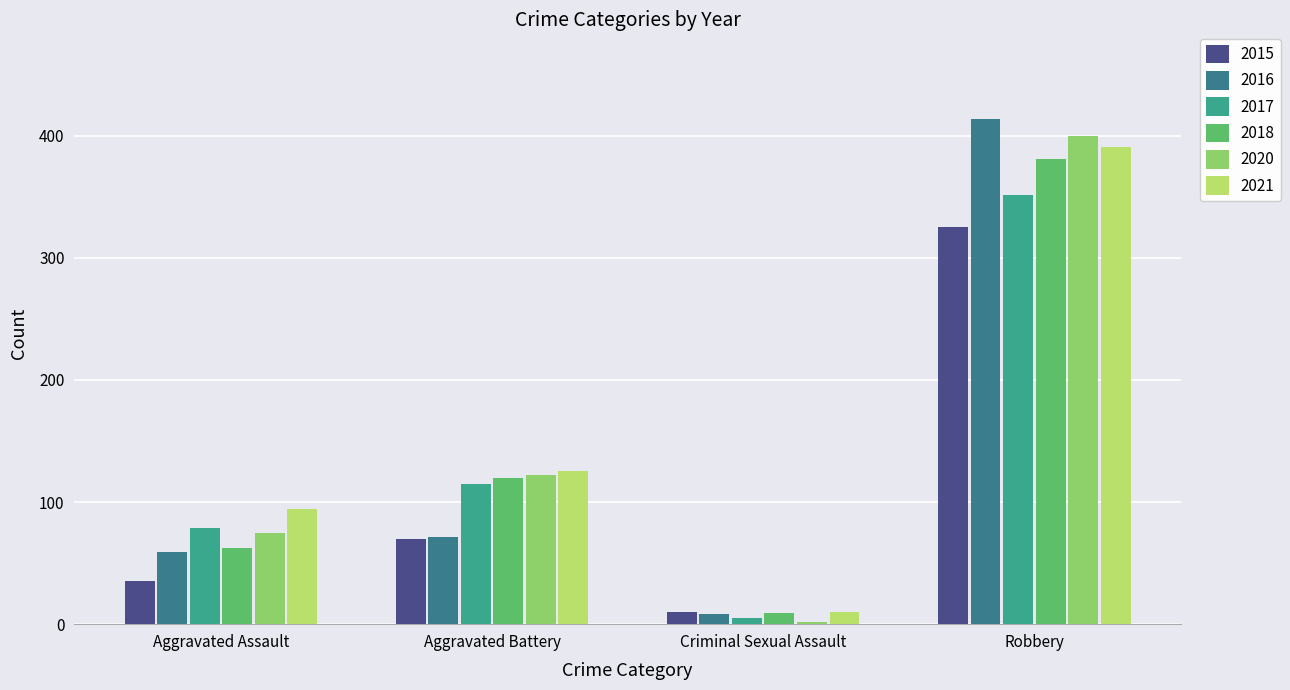

What is the value of the 2018 bar at the 1st from the left?

62